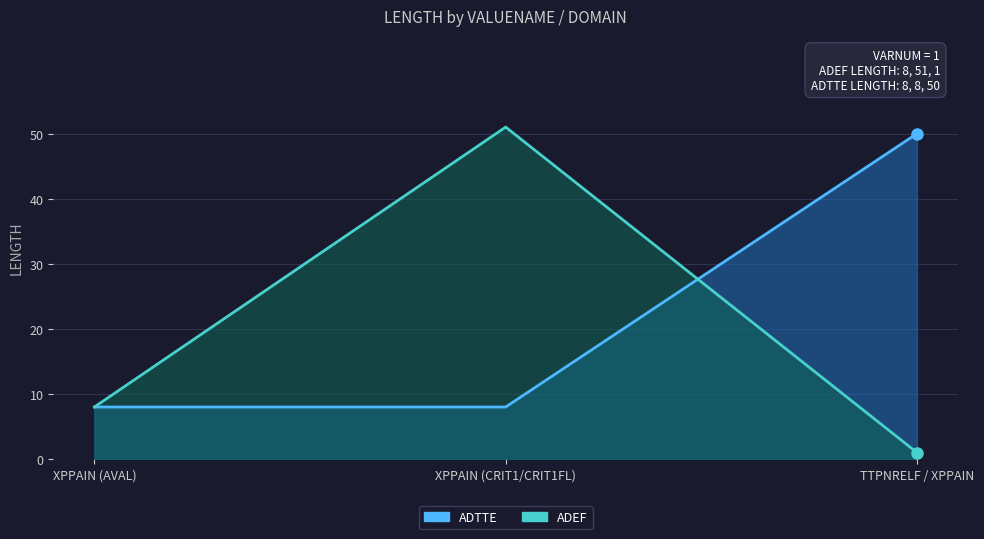

Is the value of ADEF at XPPAIN (CRIT1/CRIT1FL) greater than the value of ADTTE at XPPAIN (CRIT1/CRIT1FL)?

Yes